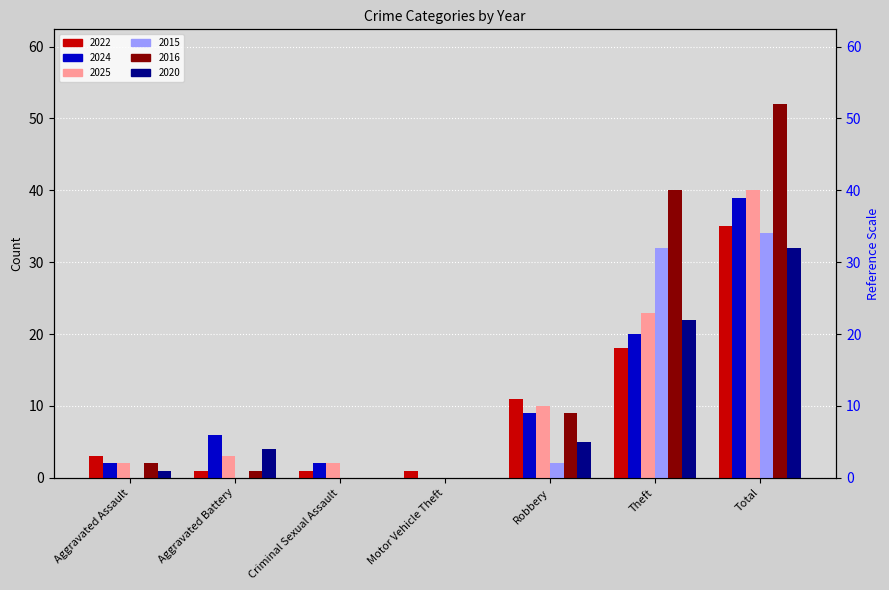

Reading left to right, list all the values displayed in this chart.

2022: 3	1	1	1	11	18	35
2024: 2	6	2	0	9	20	39
2025: 2	3	2	0	10	23	40
2015: 0	0	0	0	2	32	34
2016: 2	1	0	0	9	40	52
2020: 1	4	0	0	5	22	32